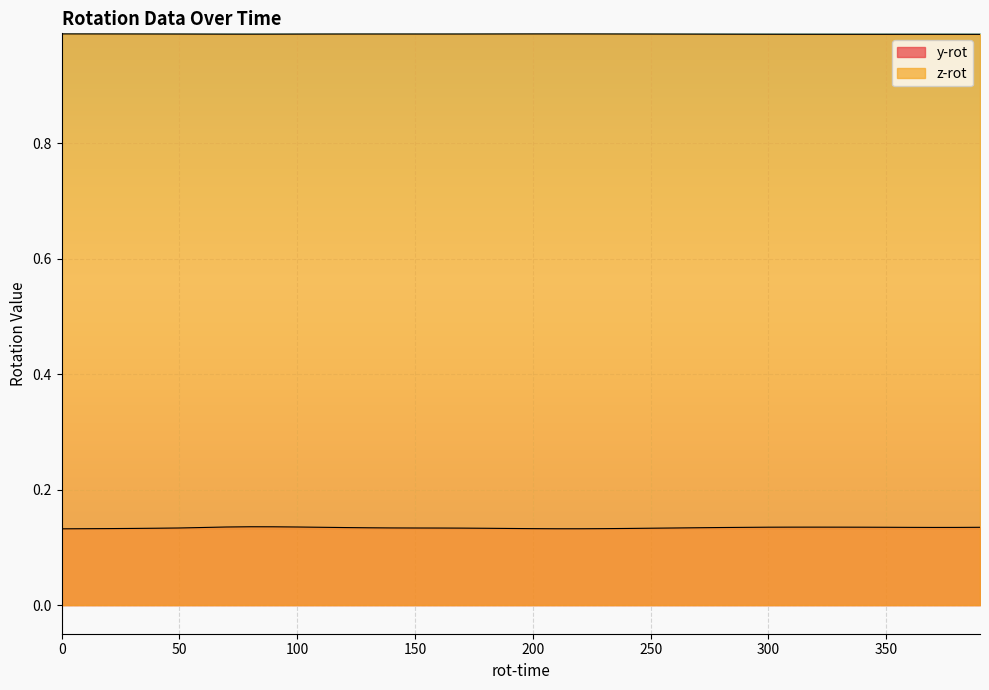

What is the value of the z-rot point at the 17th from the left?

1.0